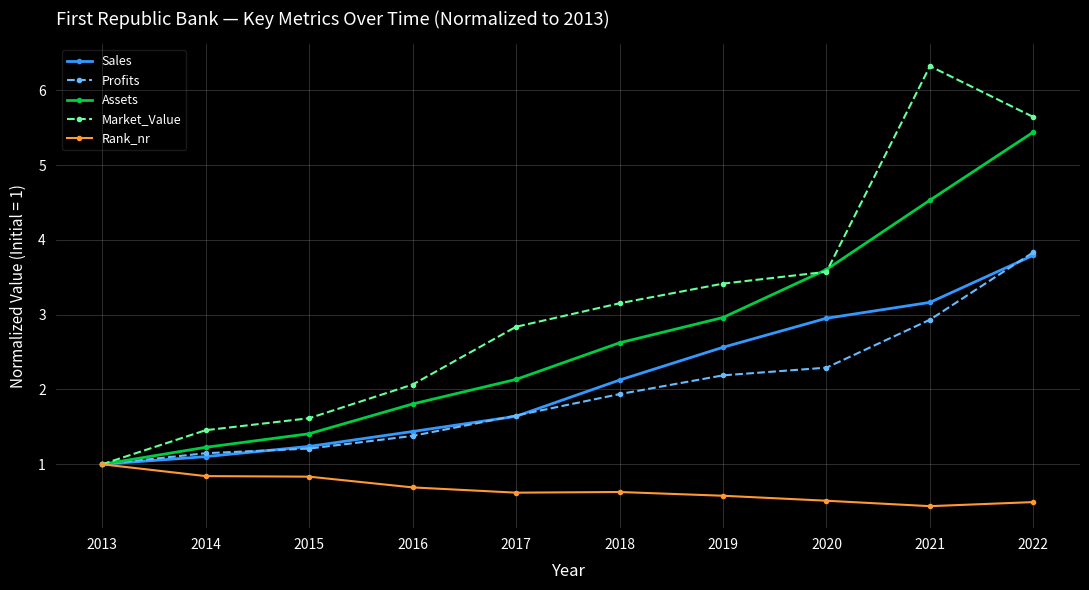

Which series ends up on top after the final intersection of Assets and Market_Value?

Market_Value